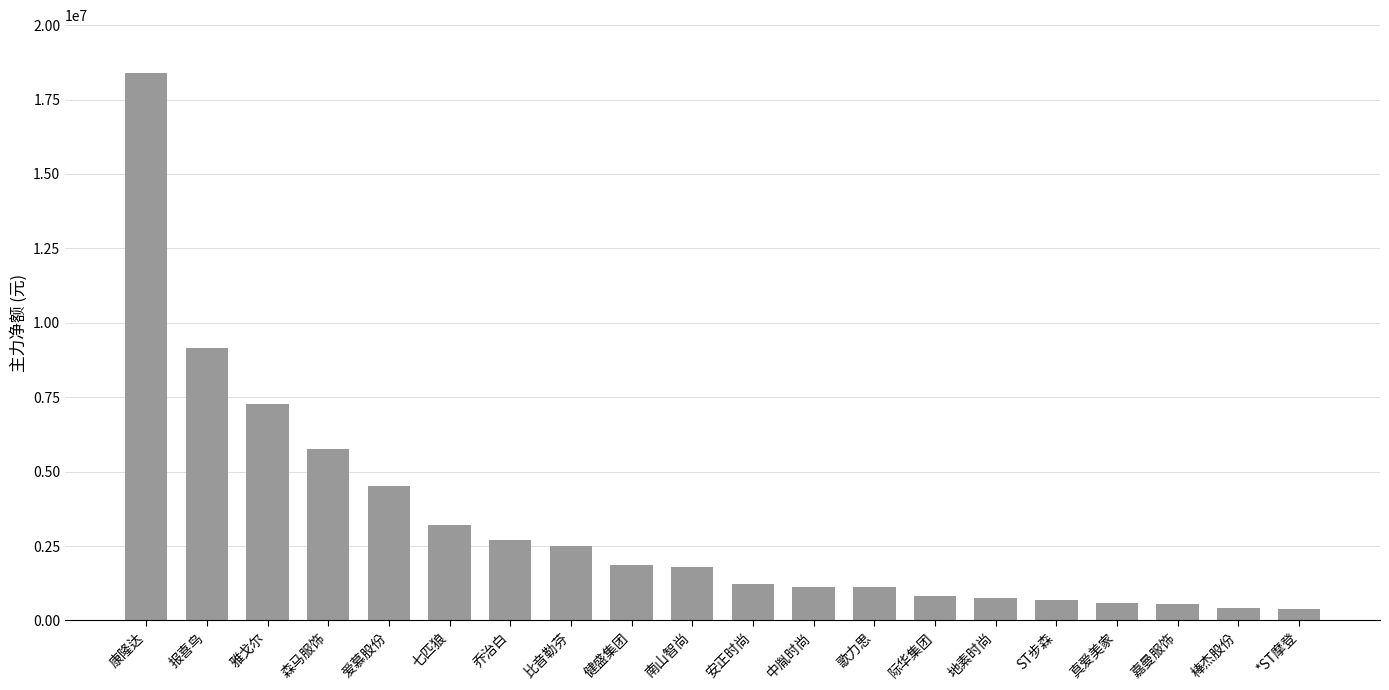

What is the label of the 15th bar from the left?

地素时尚